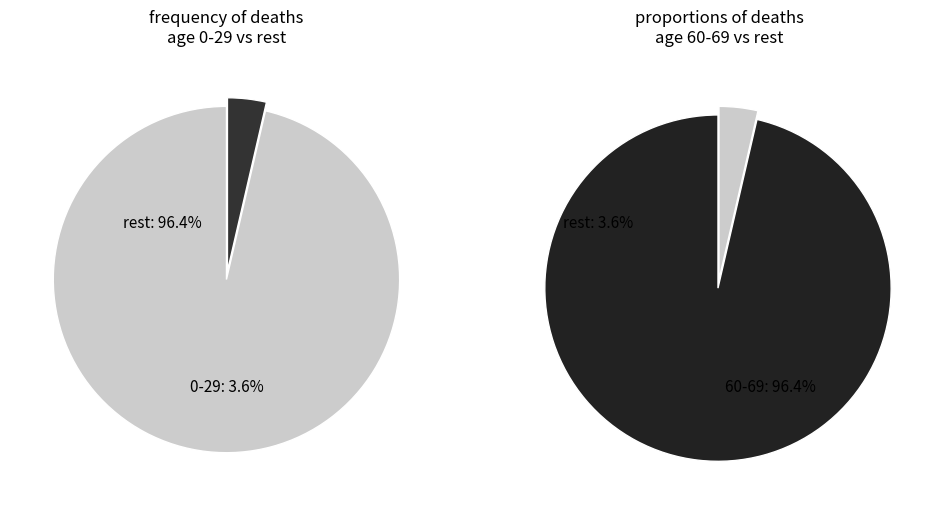

Is the sum of 22 and 0 - 29 greater than half?

No